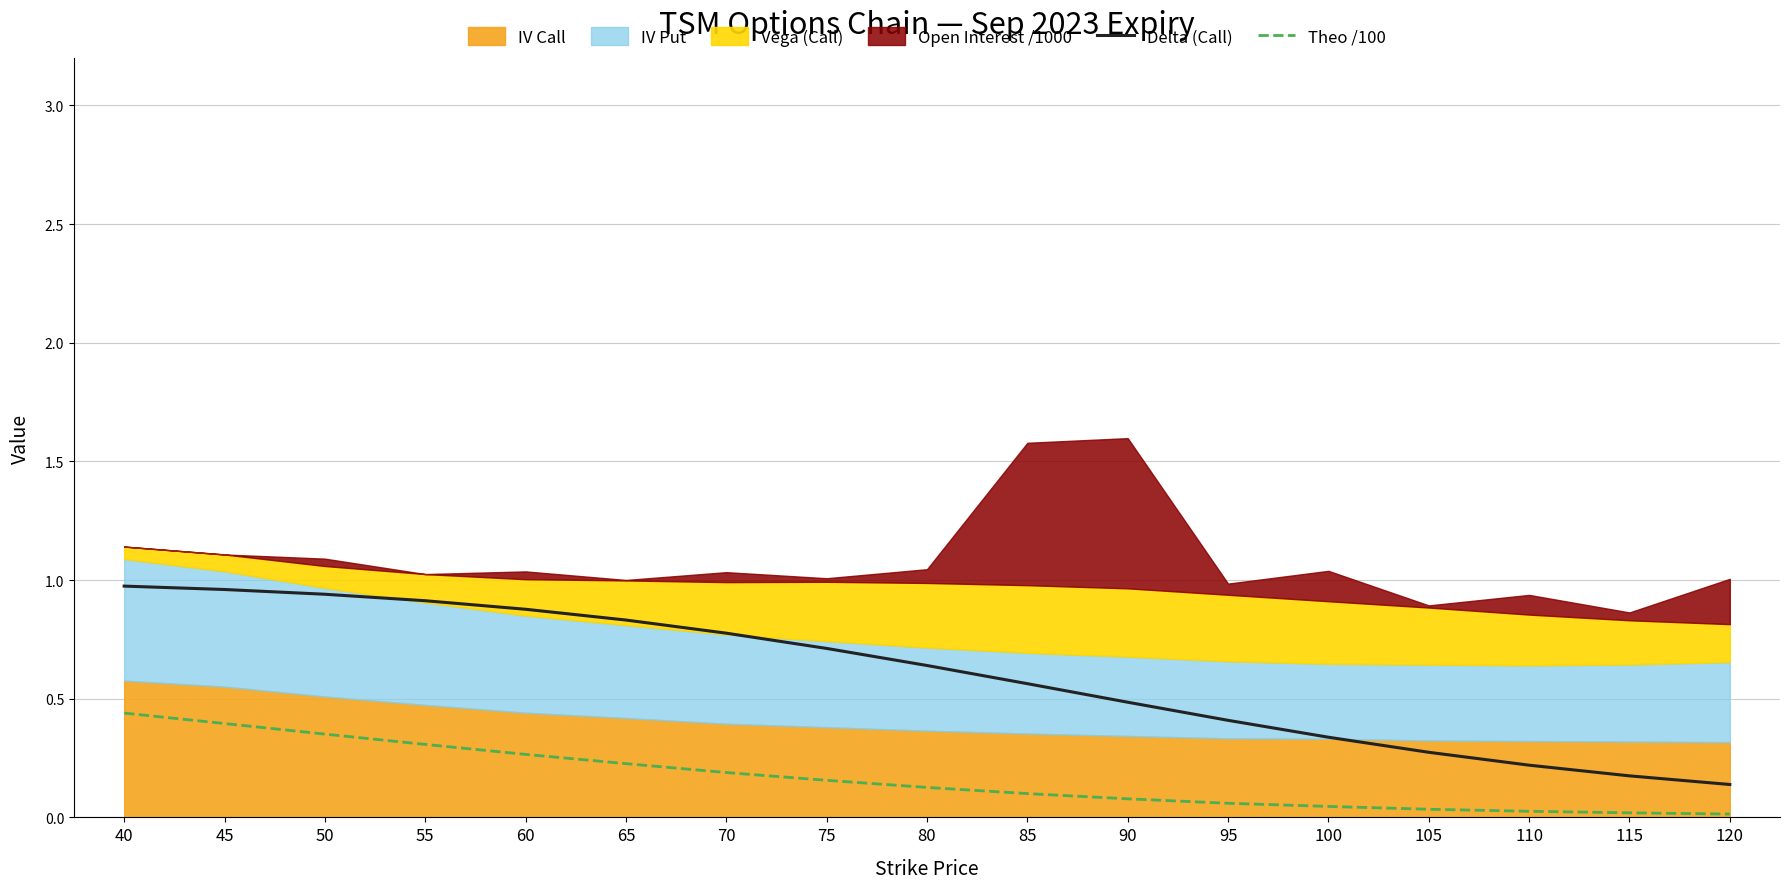

What is the difference between the Theo /100 values at 65 and 55?

0.1